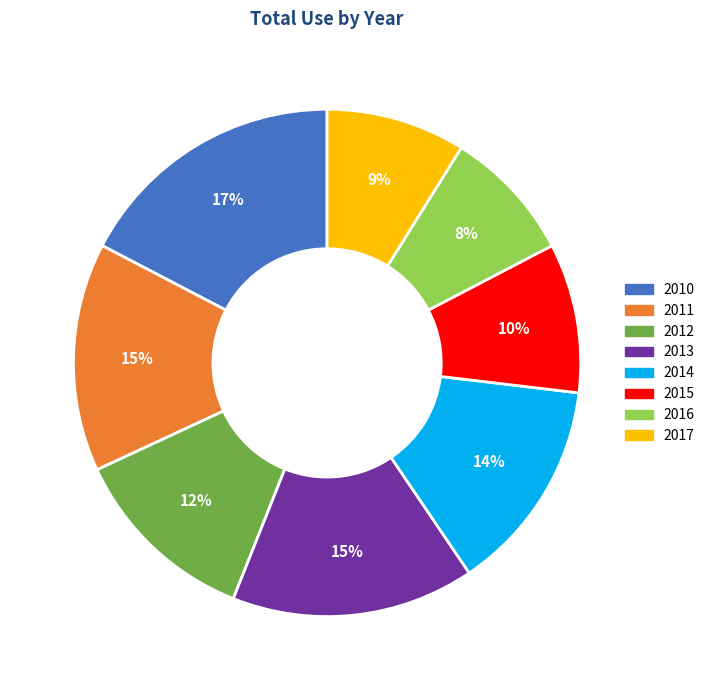

Does 2015 account for over 50% of the chart?

No